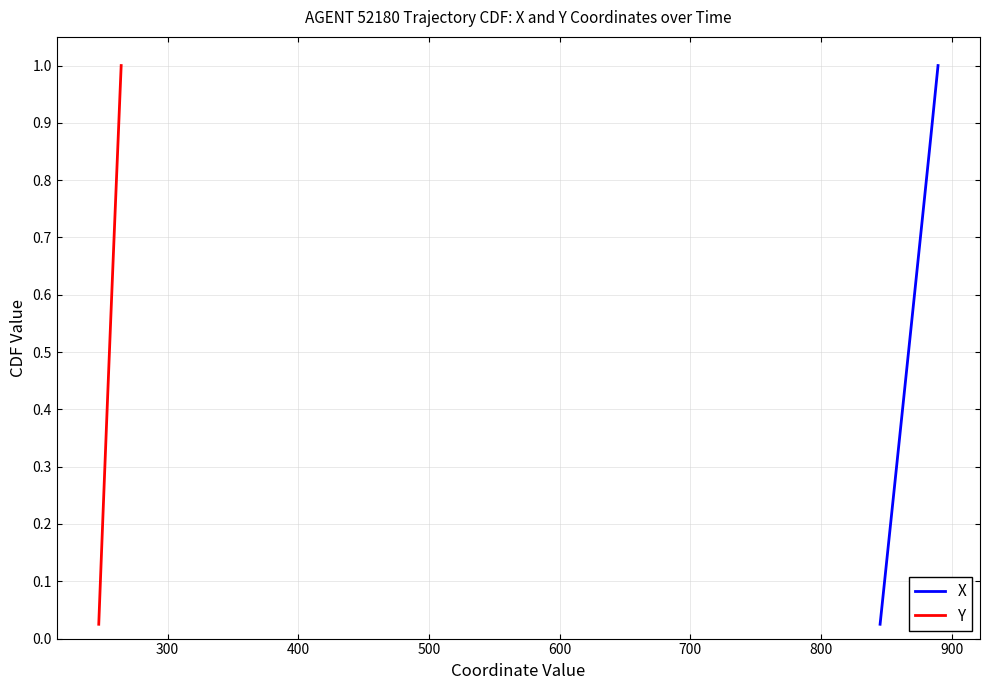

The value of Y at 23 is 0.9. True or false?

False